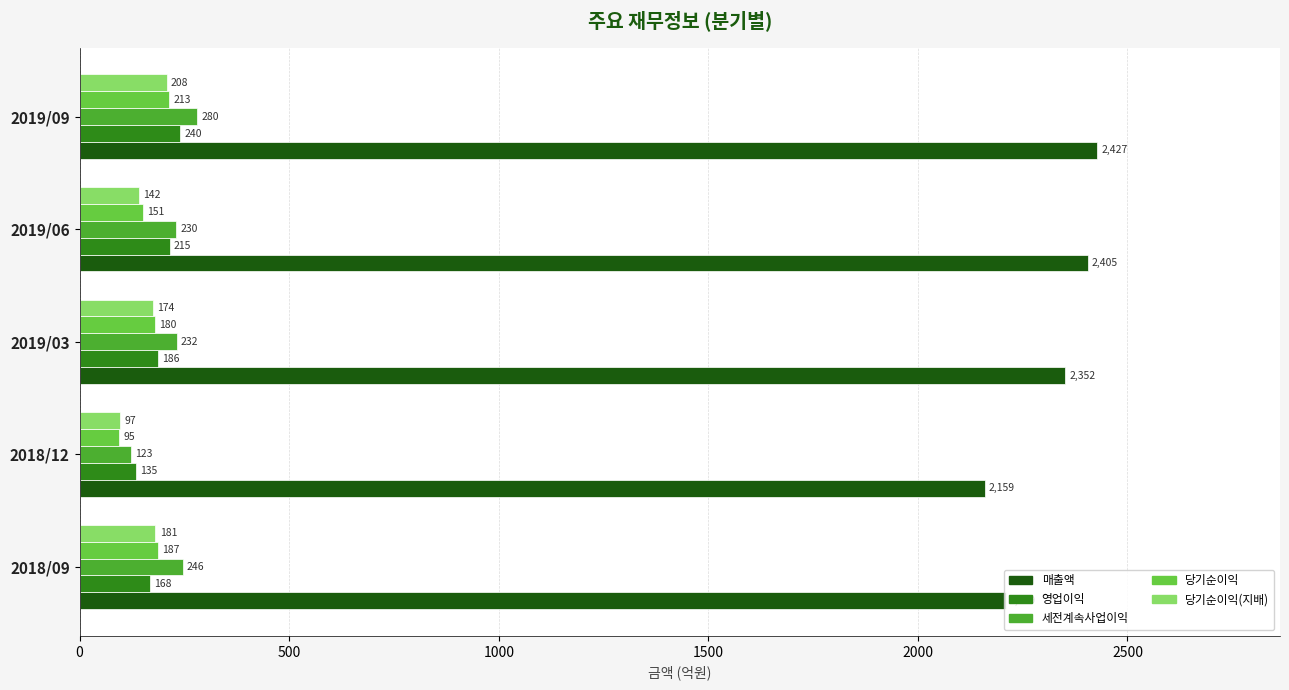

What are all the series names shown in the legend?

매출액, 영업이익, 세전계속사업이익, 당기순이익, 당기순이익(지배)